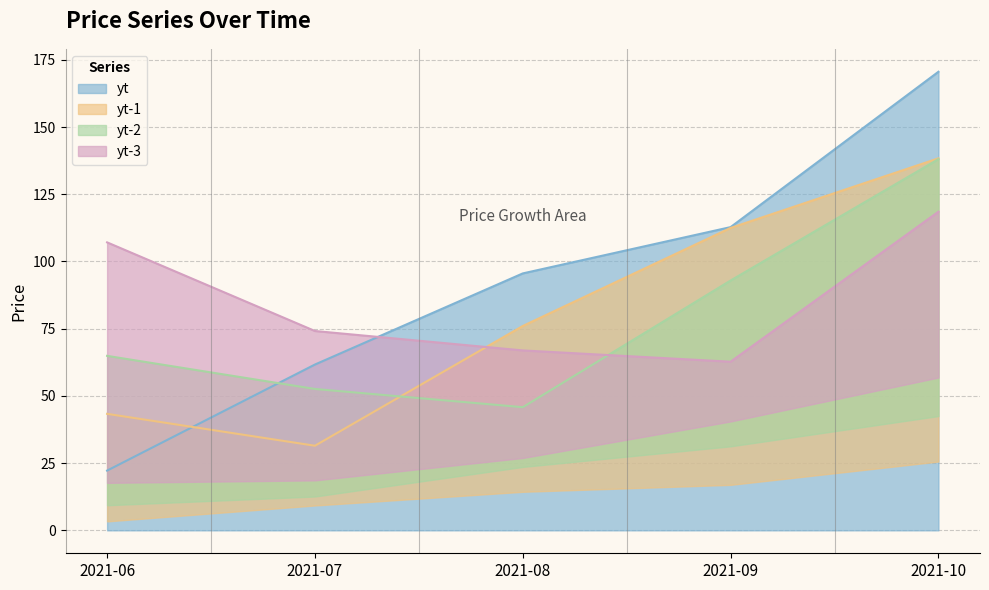

Which category has the lowest value across all series?

2021-06